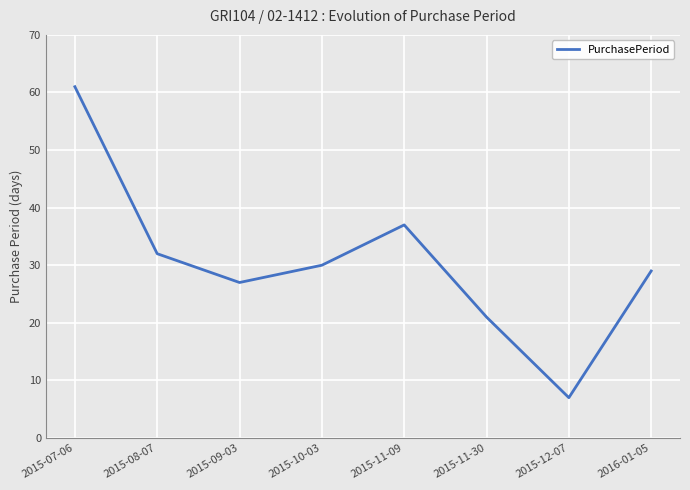

True or false: the data shows 39 at 2016-01-05.

False